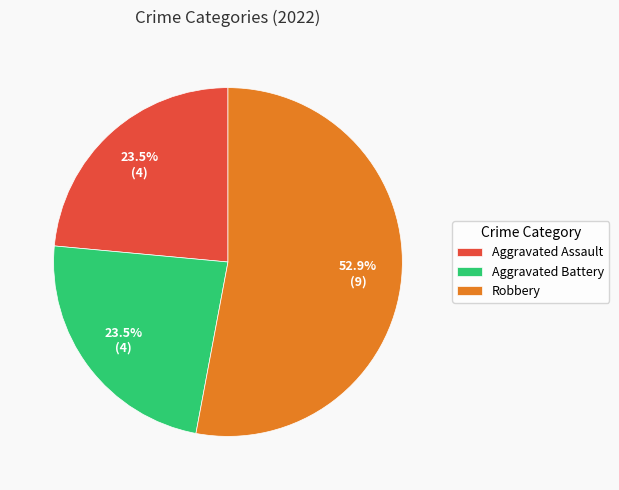

How many slices are in this pie chart?

3